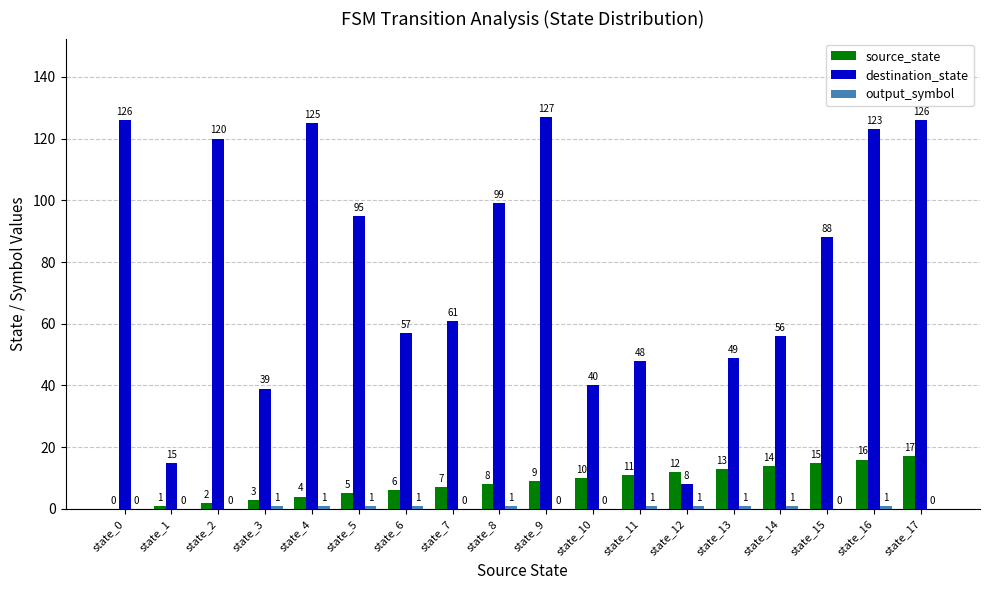

What is the total value across all series at state_17?

143